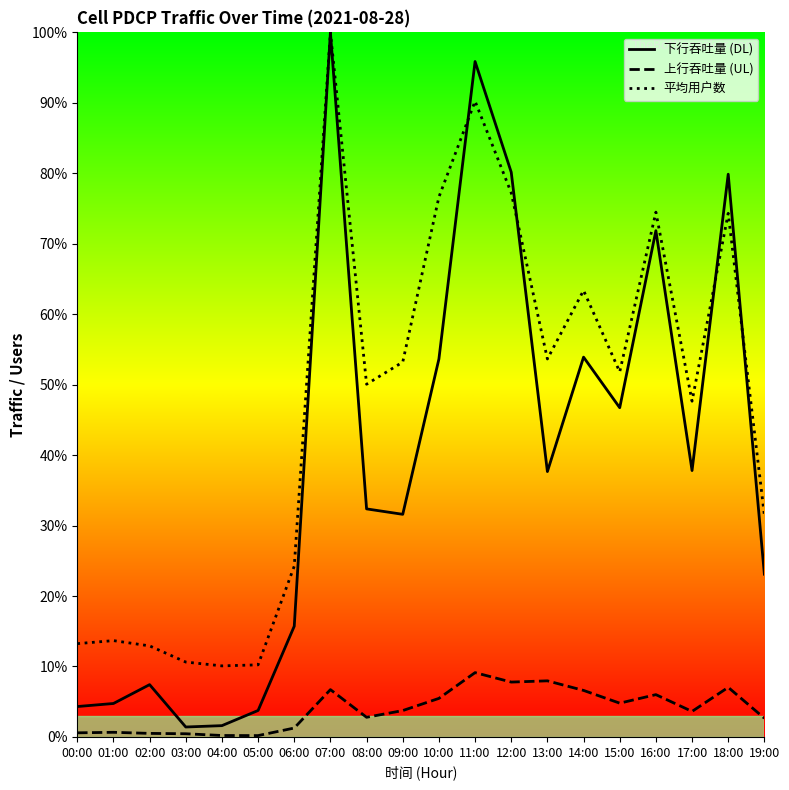

Is this an area chart (filled region under the line)?

No